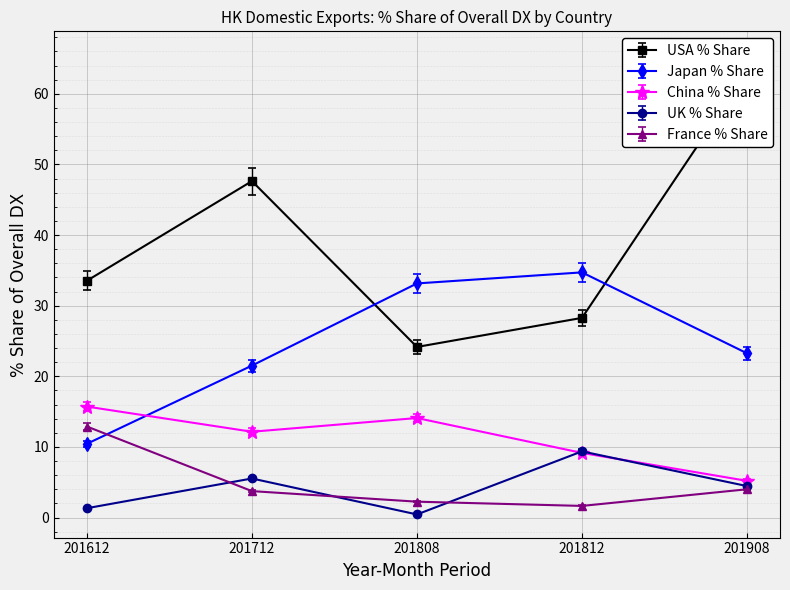

The value of UK % Share at 201908 is 2.2. True or false?

False